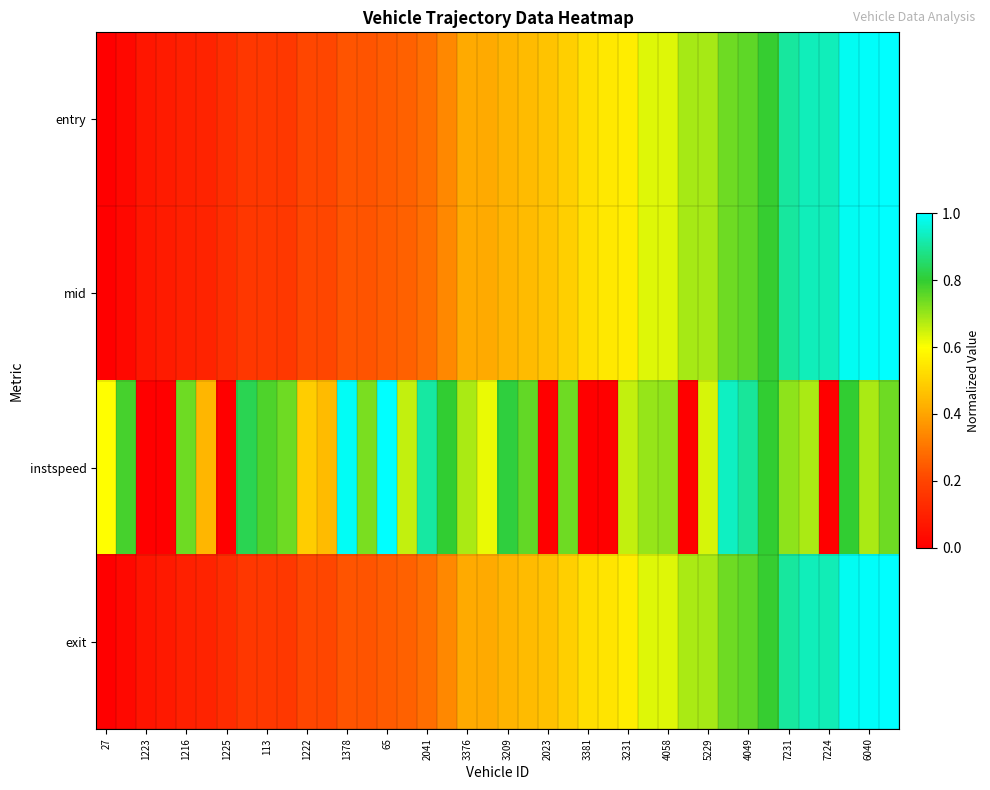

At how many categories does at least one series exceed 0?

40